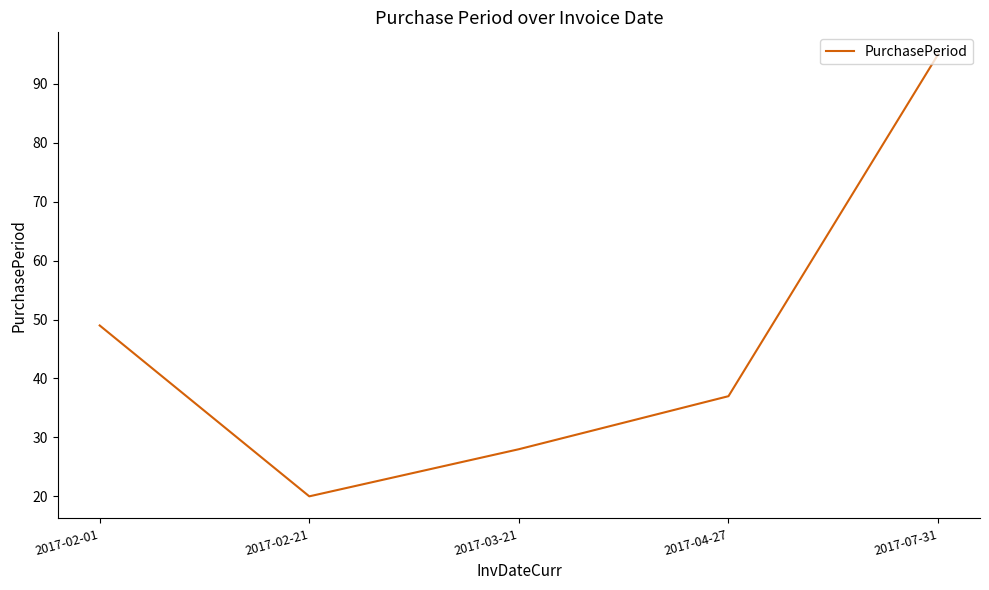

What is the smallest value displayed?

20